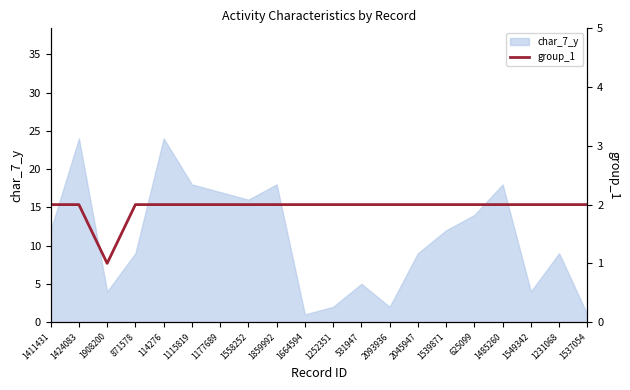

Count the values in the range 2 to 3.

19